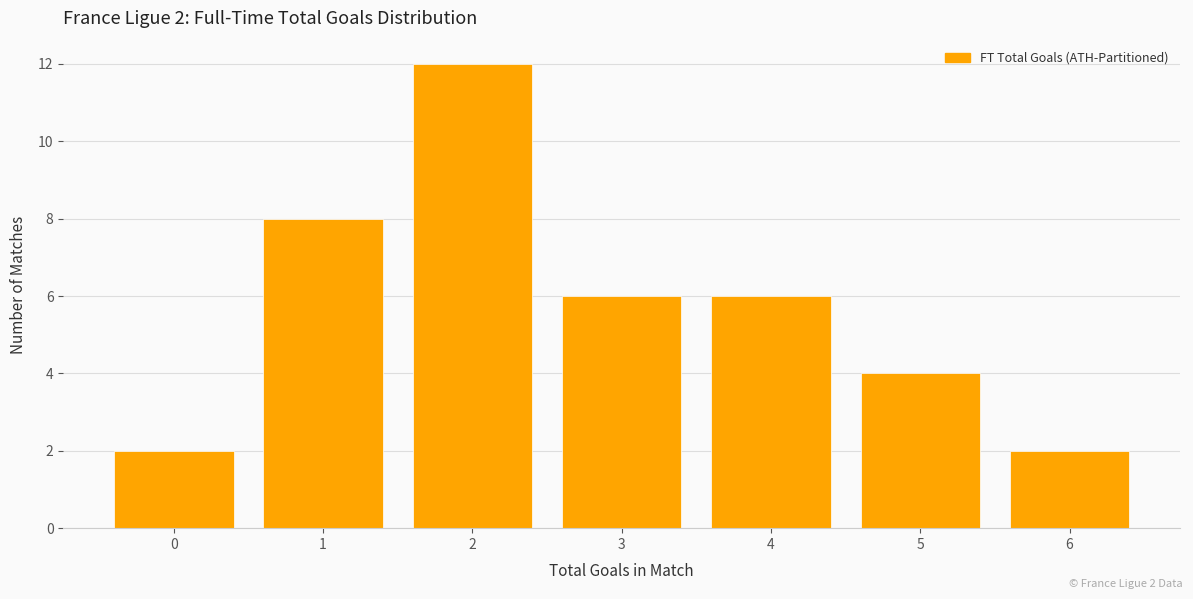

Which range on the x-axis has the tallest bar?

1.5 to 2.5